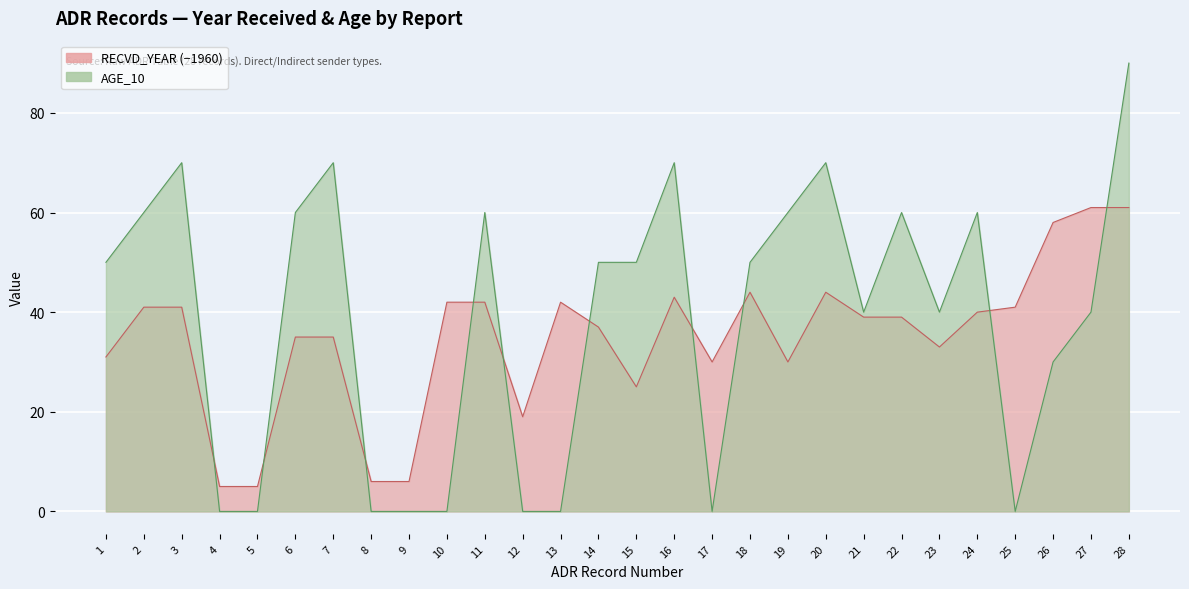

What is the average value of the RECVD_YEAR series?

35